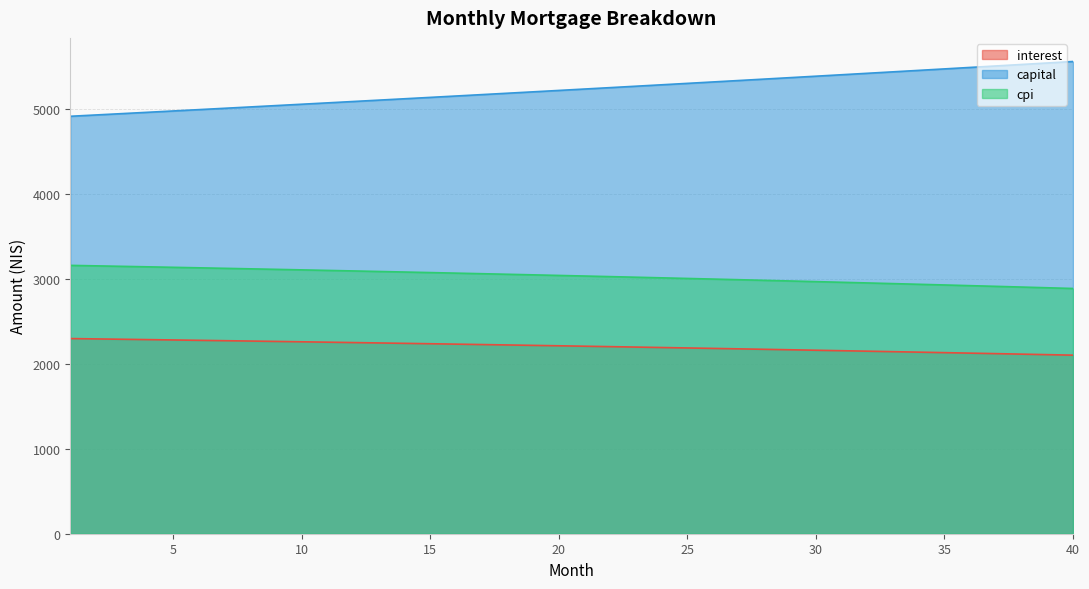

At how many categories does at least one series exceed 3842?

40